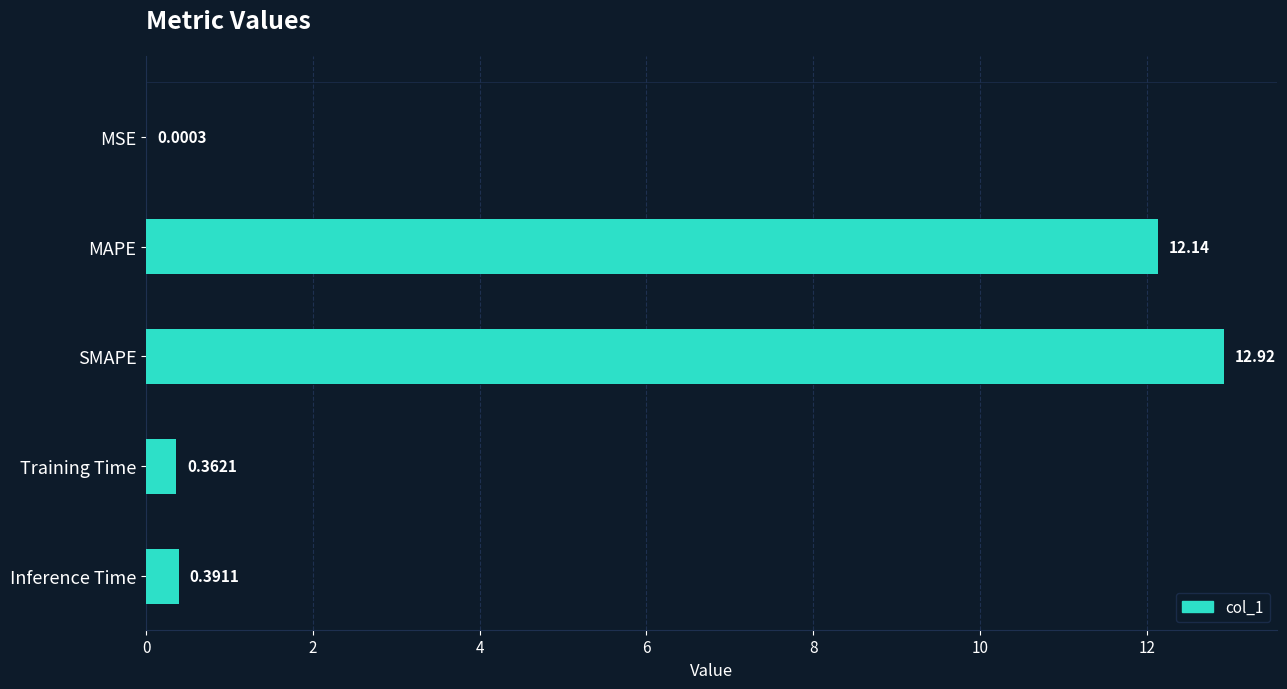

At which label is the value closest to 6?

Inference Time